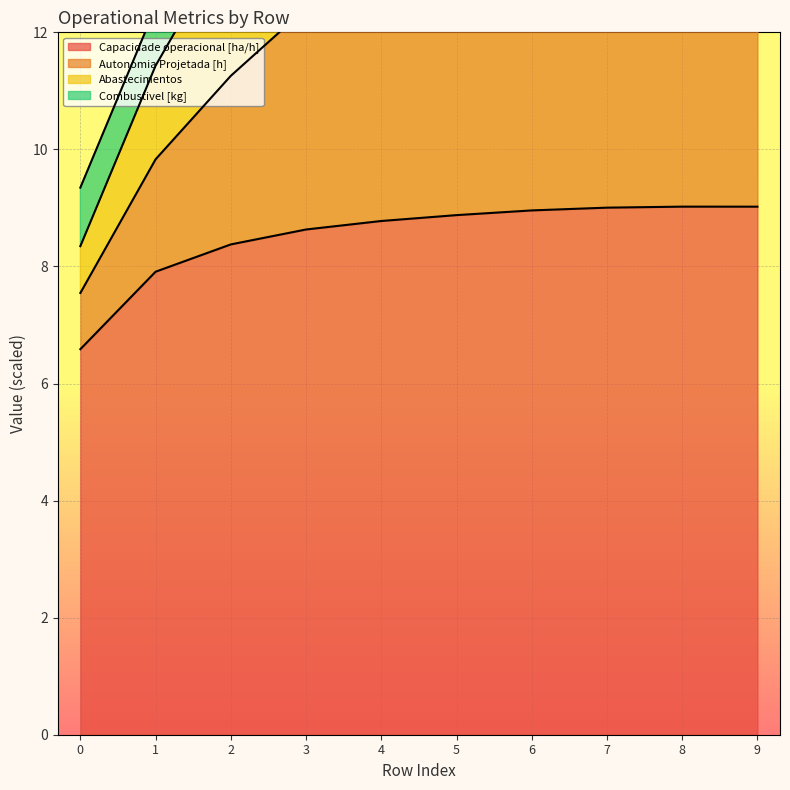

What is the sum of the Capacidade operacional [ha/h] values at 5 and 8?

17.9